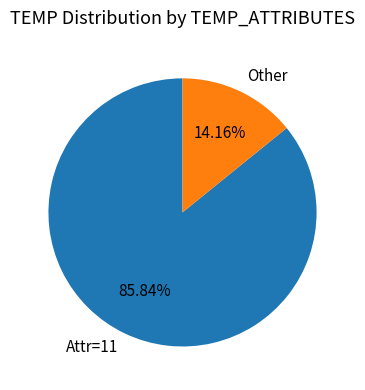

Which slice represents more than half of the pie?

Attr=11